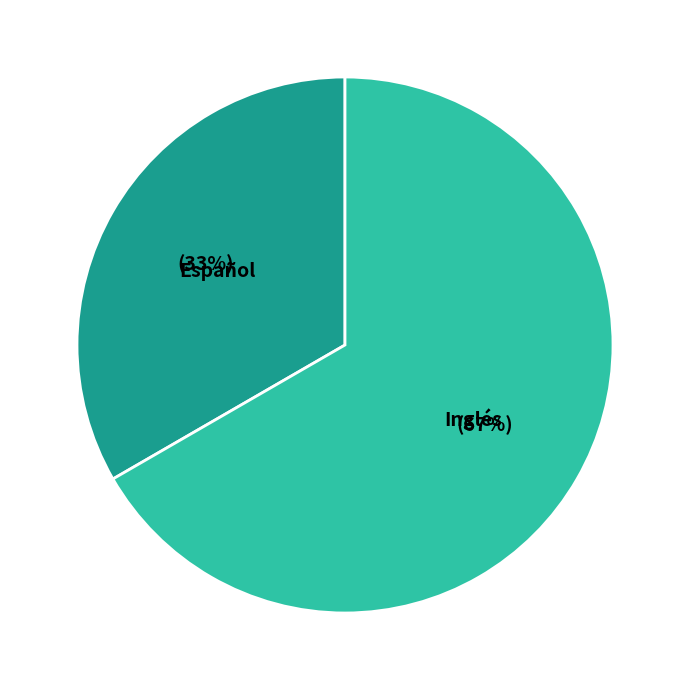

Which has a higher value, Inglés or Español?

Inglés